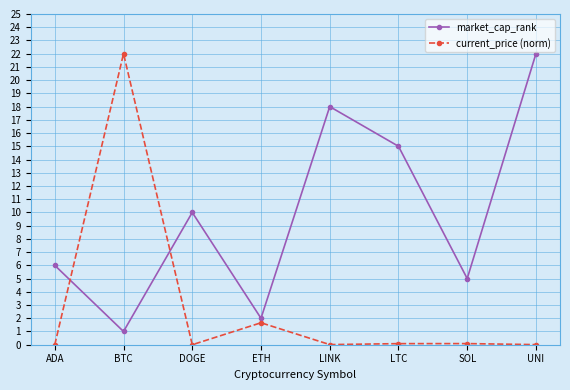

What is the sum of all current_price (norm) values?

23.8